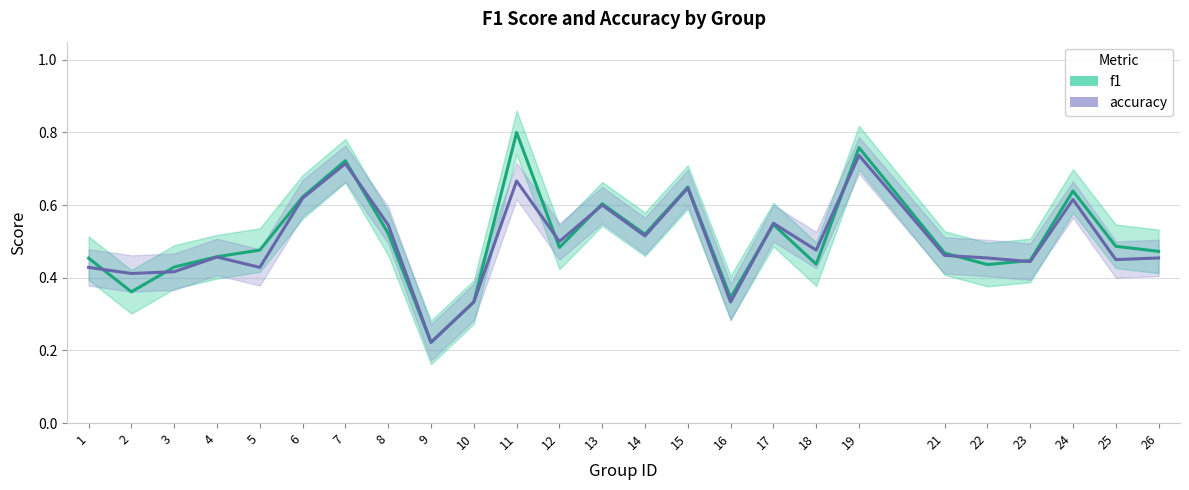

How many series are shown in this chart?

2